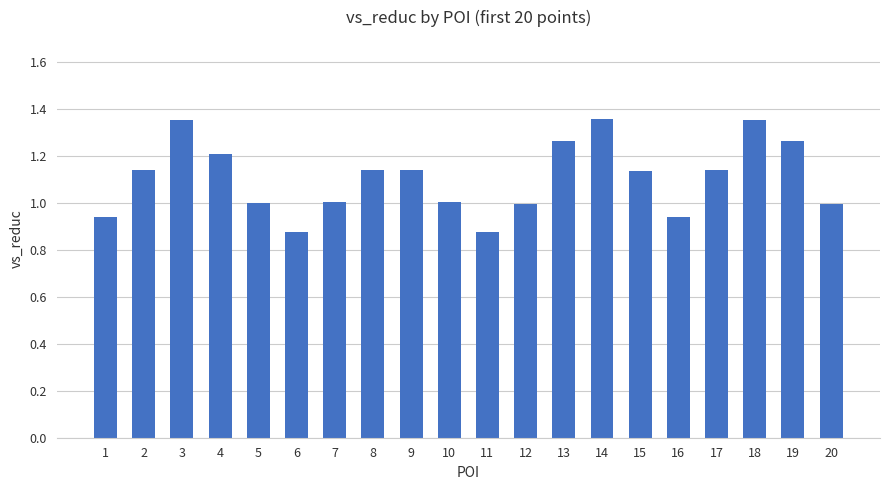

What is the change in value from 5 to 15?

+0.1